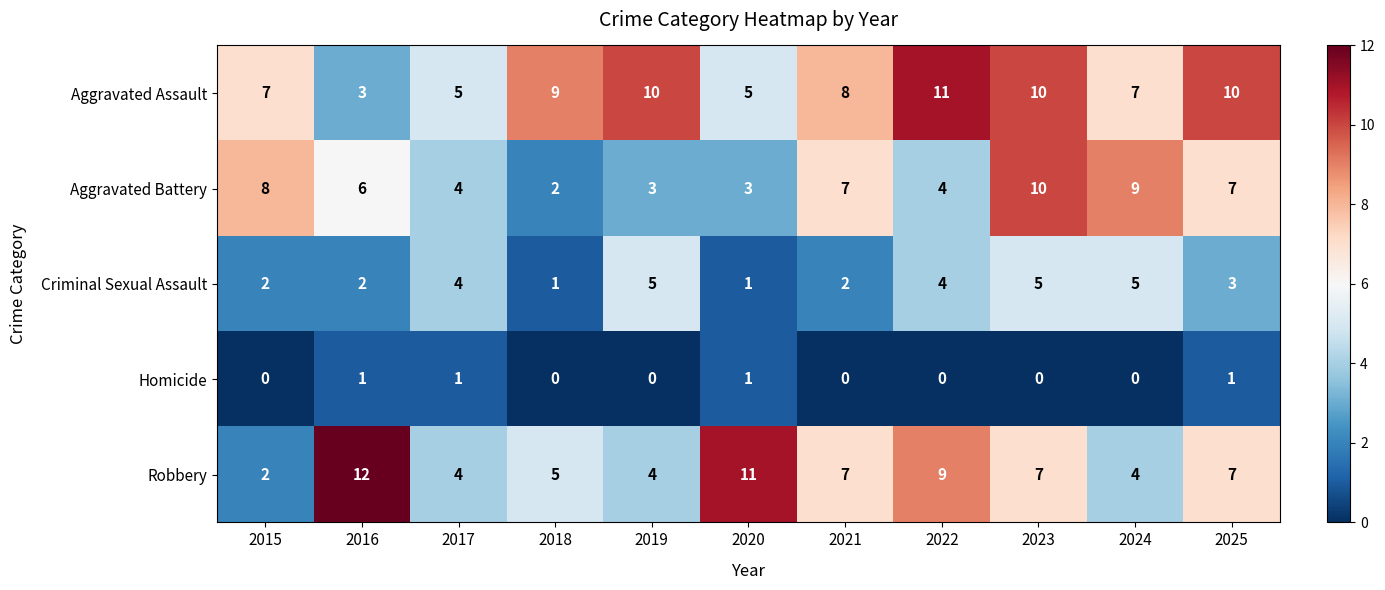

What is the greatest value displayed?

12